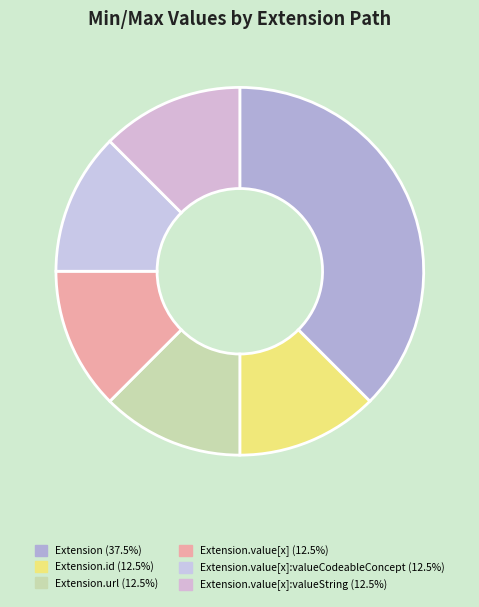

How many segments does this pie chart have?

6